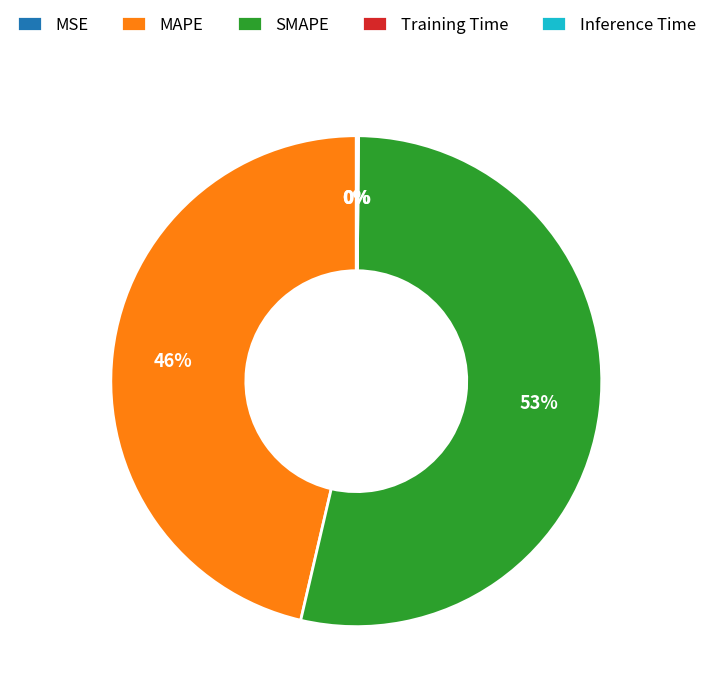

Is there any slice that represents more than half of the pie?

Yes